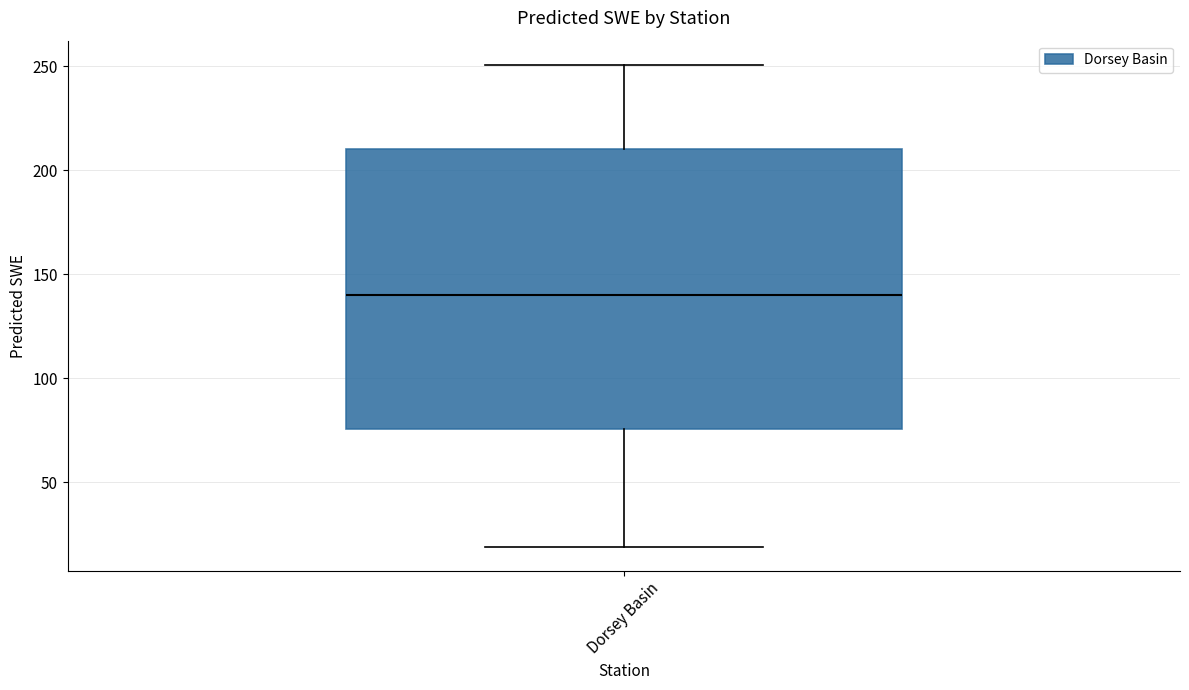

Read this box plot against the y-axis: the position of the median line, the range covered by the box, and the ends of both whiskers. The values are not printed on the chart, so give them approximately, as read against the axis.

median 140, box 75 to 210, whiskers 20 to 250